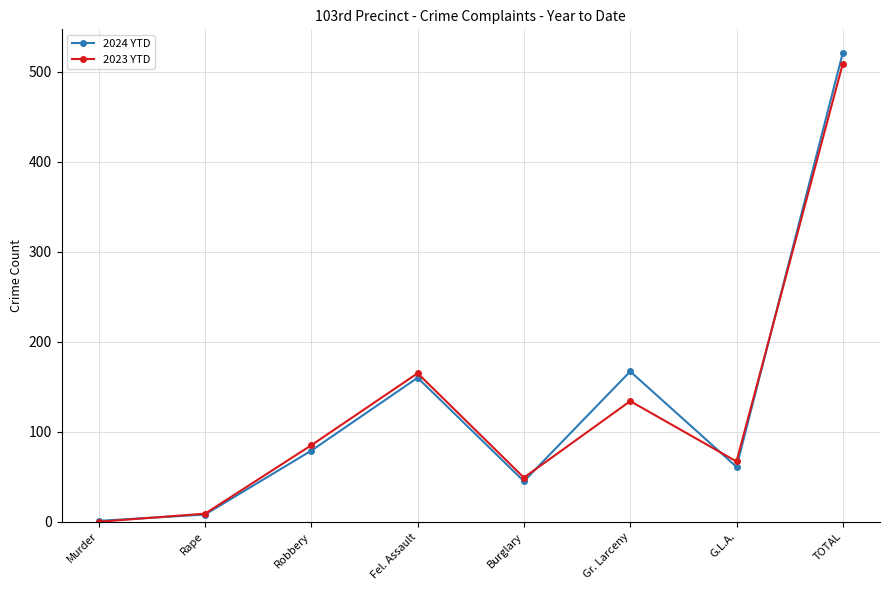

Is it true that 2023 YTD equals 85 at Robbery?

True